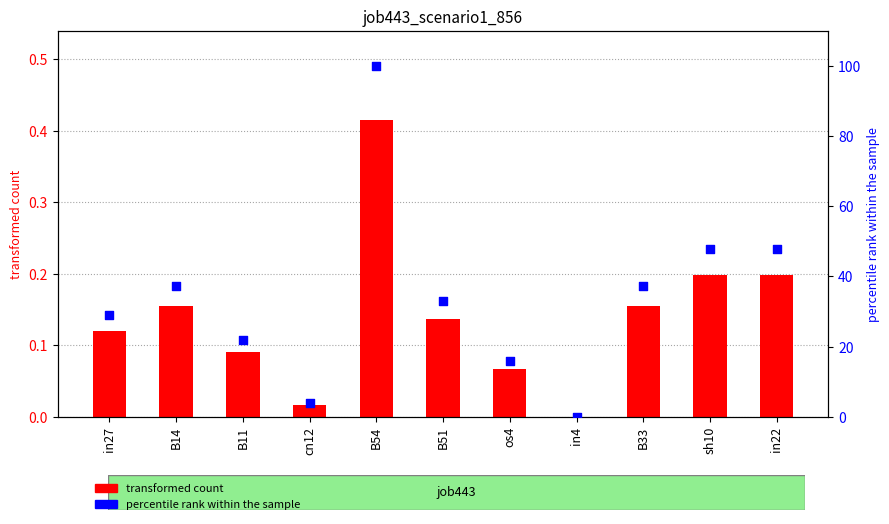

What is the total value across all series at B54?

100.4